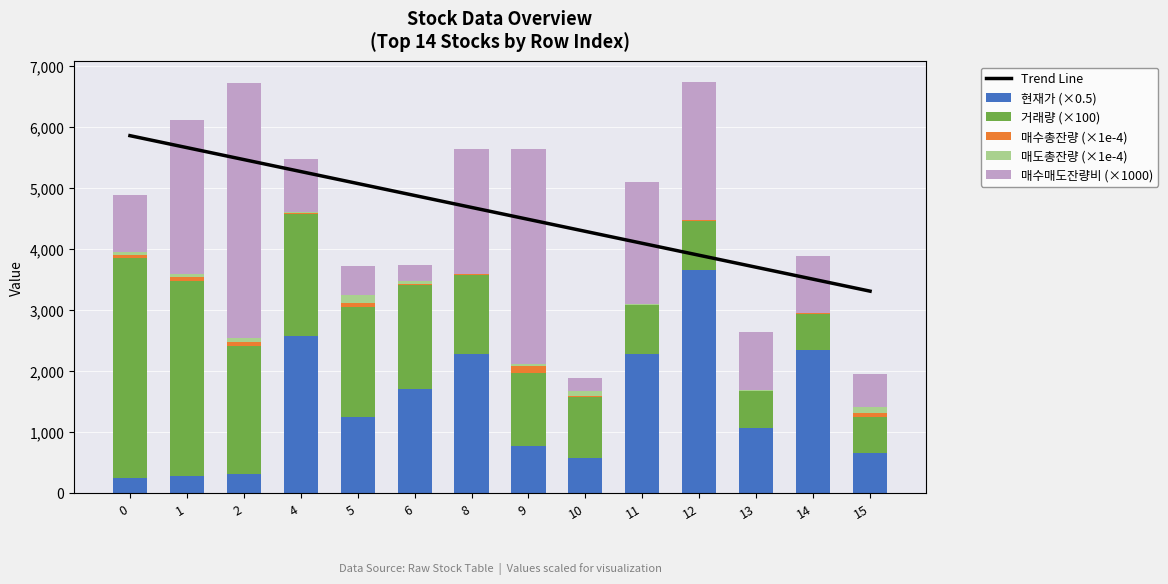

What is the difference between the maximum and second lowest values in the 매도총잔량 (×1e-4) series?

121.6